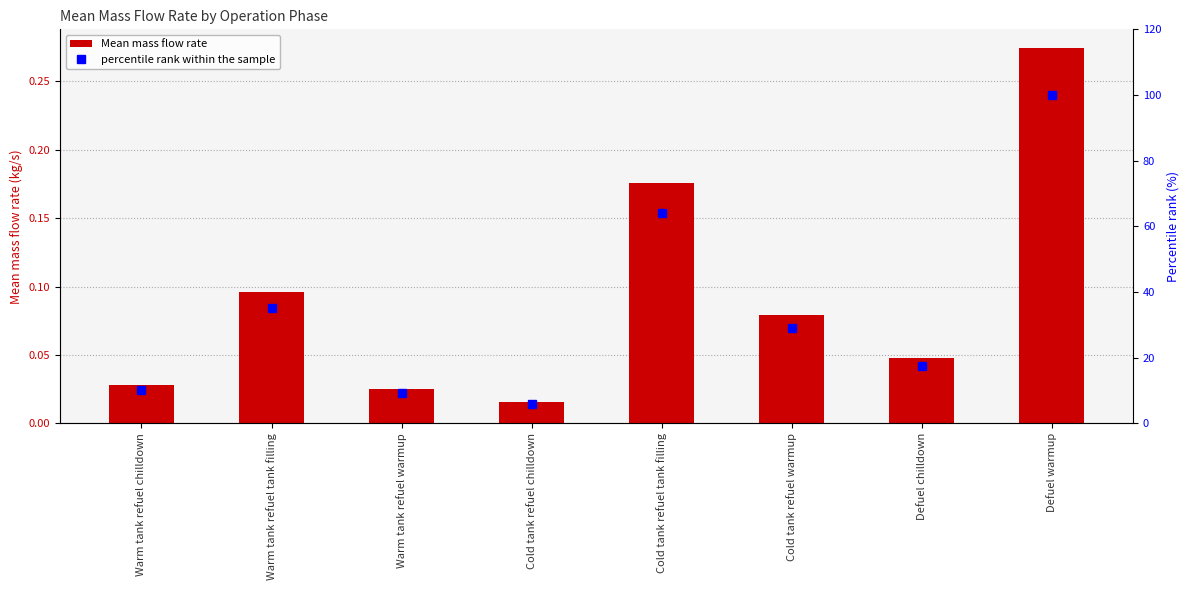

What is the sum of the Mean mass flow rate values at Defuel chilldown and Cold tank refuel warmup?

0.1